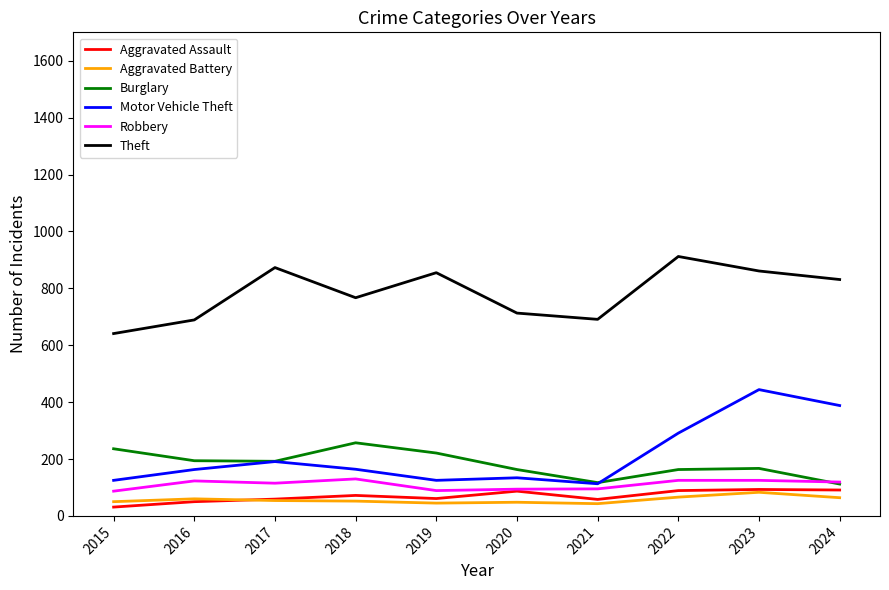

In Aggravated Battery, how many points are lower than both neighbors (excluding endpoints)?

2